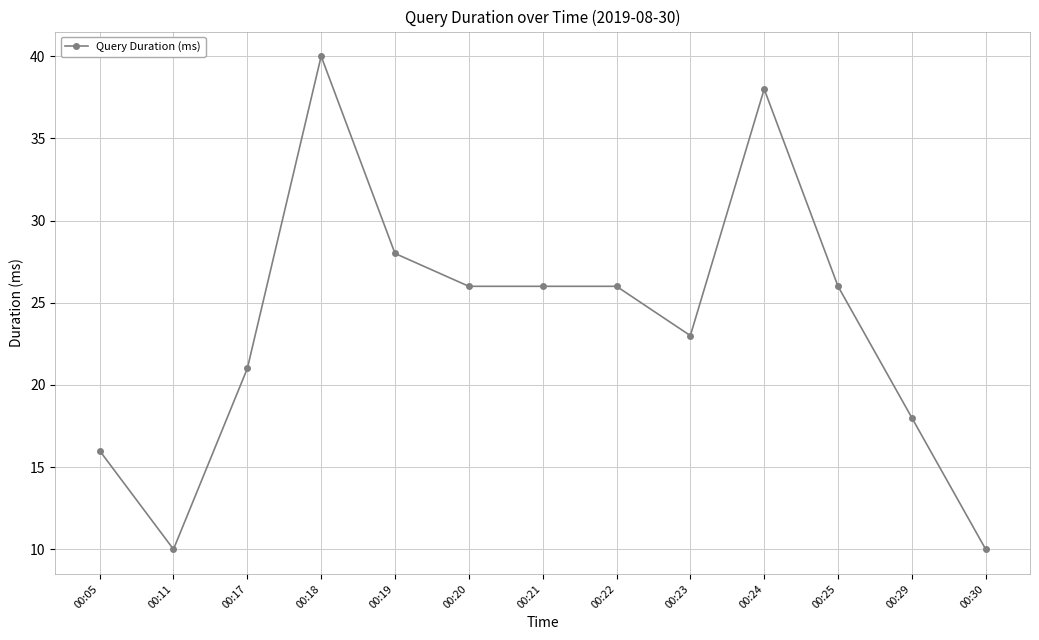

What is the value of the 8th point from the left?

26